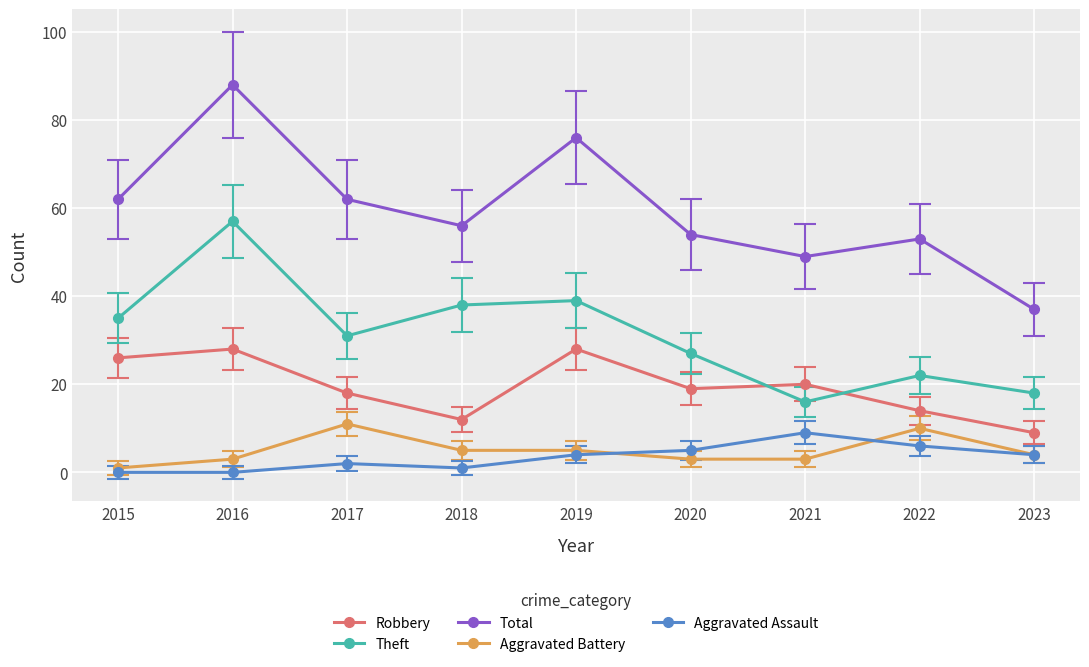

What is the spread (max minus min) of values at 2020?

51